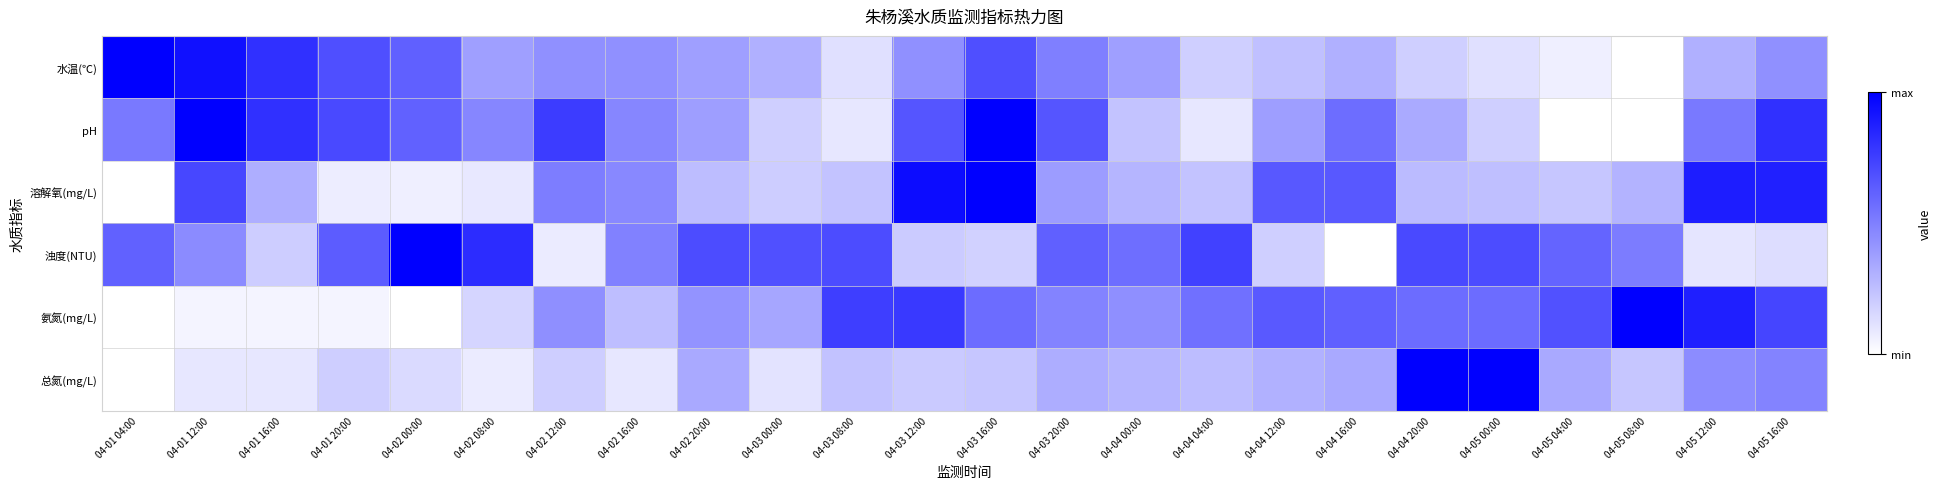

Between 04-02 16:00 and 04-05 04:00, which is larger?

04-02 16:00